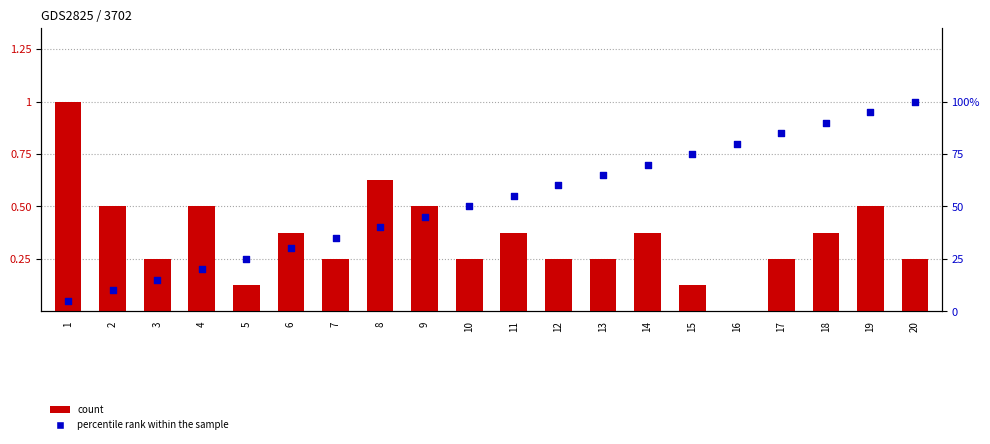

Is the value of percentile rank within the sample at 10 greater than the value of count at 4?

No